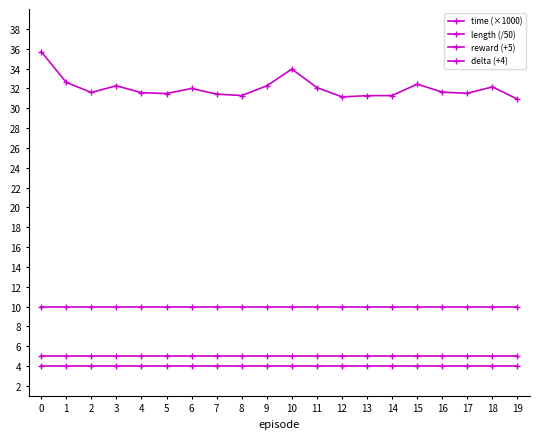

Is it true that length (/50) equals 3.4 at 18?

False